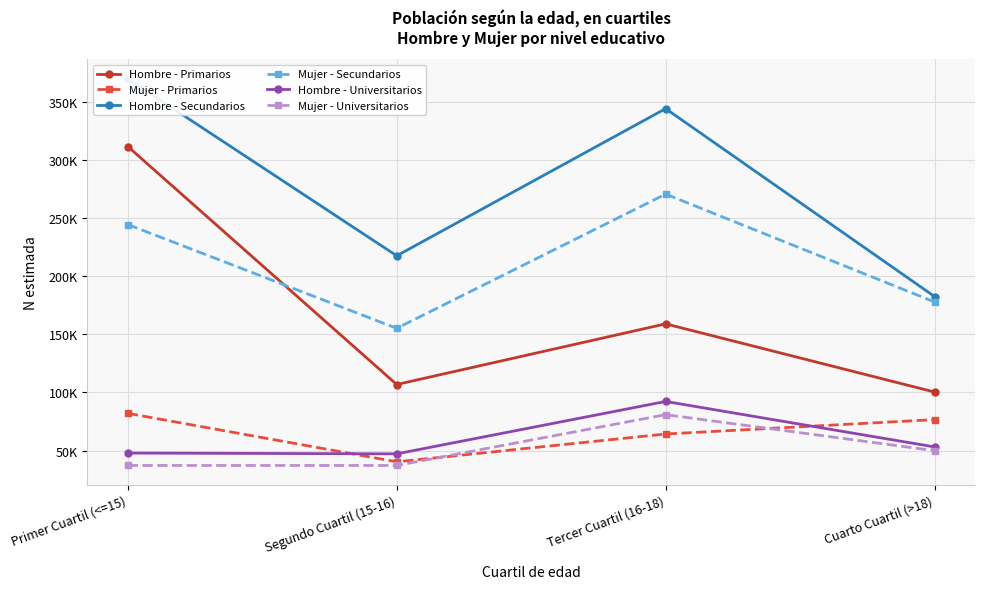

At how many categories does at least one series exceed 314137?

2